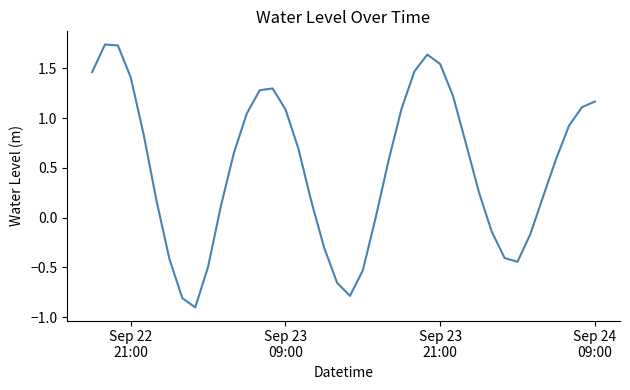

What is the minimum value shown in the chart?

-0.9